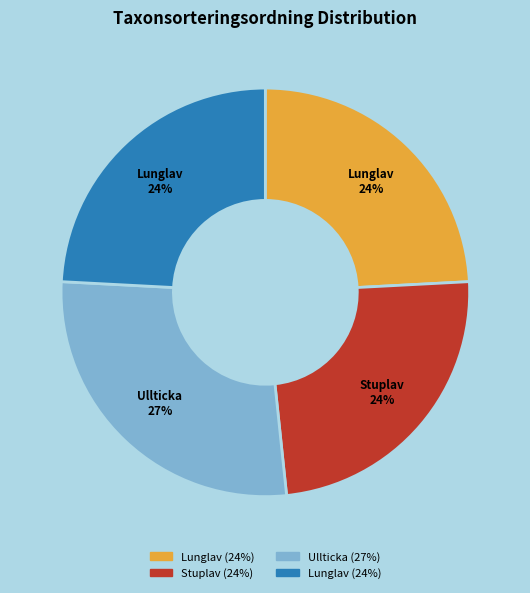

Count the number of slices in the pie.

4